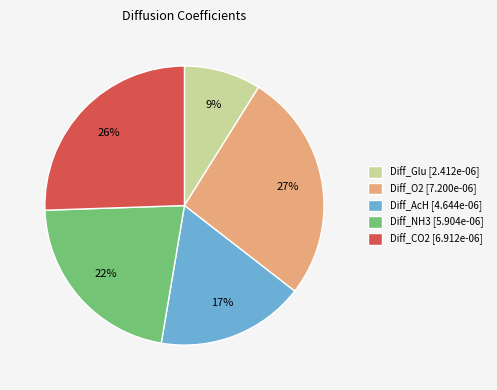

Between Diff_NH3 and Diff_CO2, which is larger?

Diff_CO2